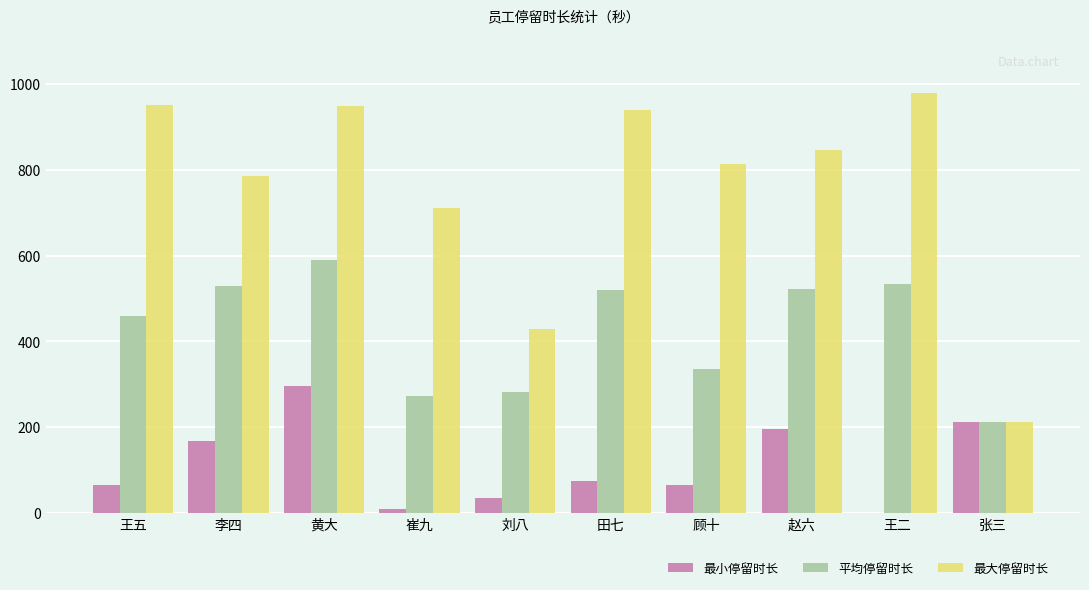

What is the average value of the 最小停留时长 series?

112